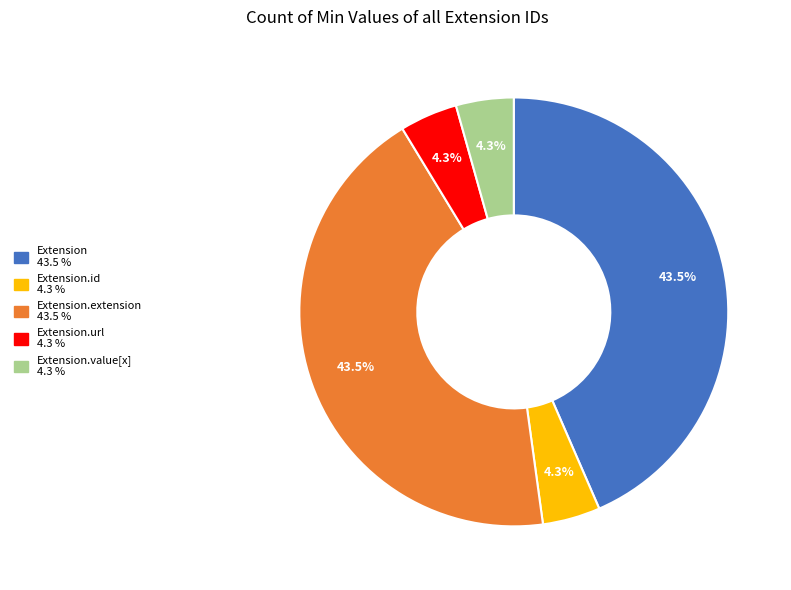

Is there a majority slice in this chart?

No